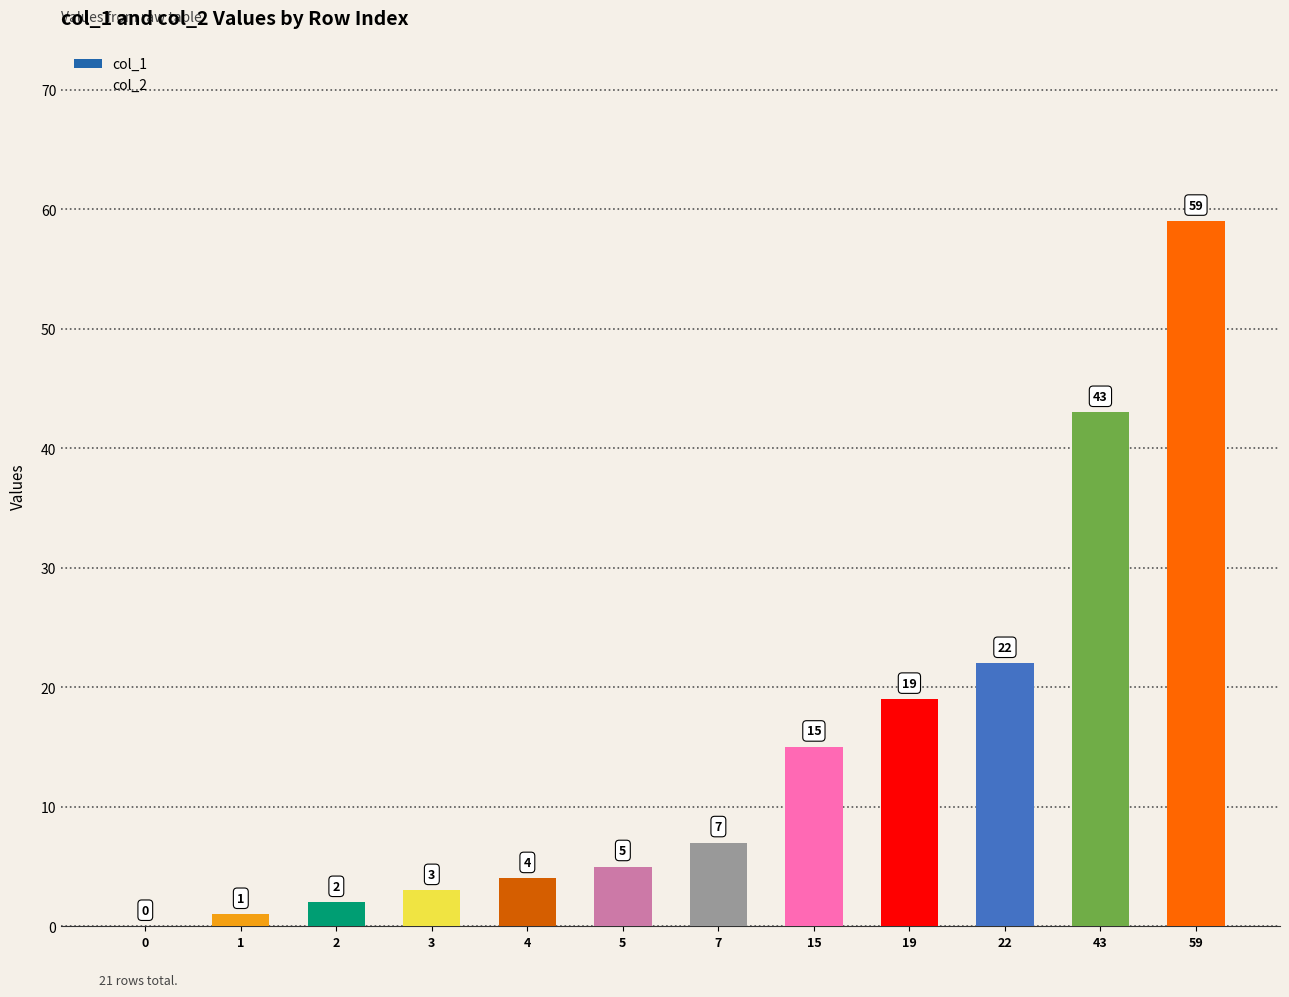

Are the bars horizontal?

No